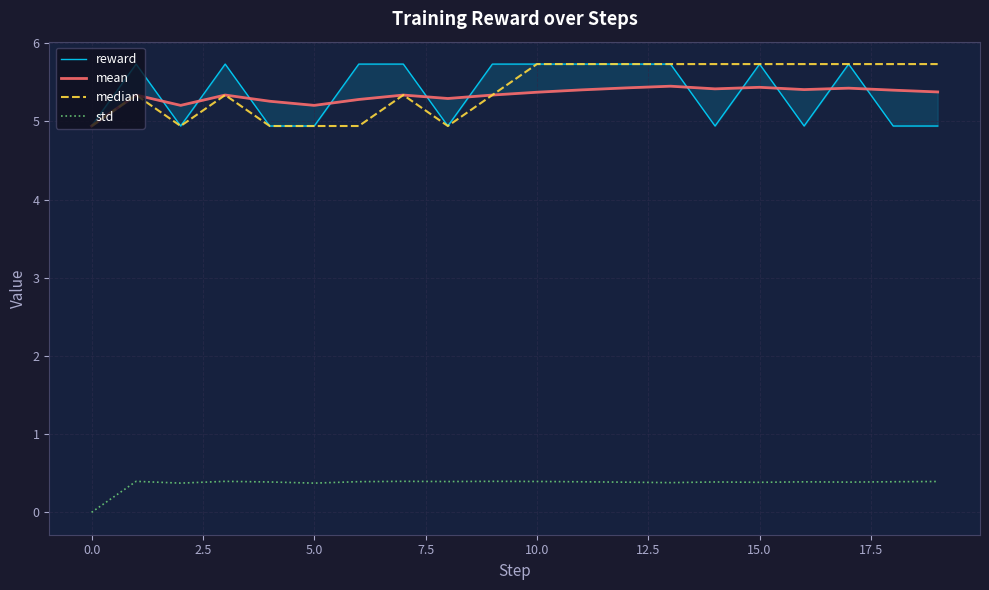

What is the difference between the maximum and minimum values in the std series?

0.4